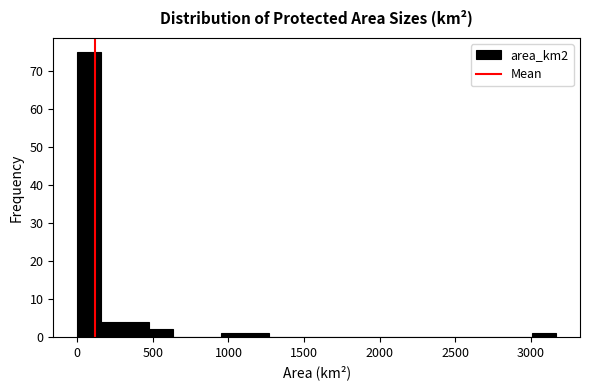

Around what value on the x-axis is the tallest bar? Give the approximate position of its centre, as read against the axis.

100